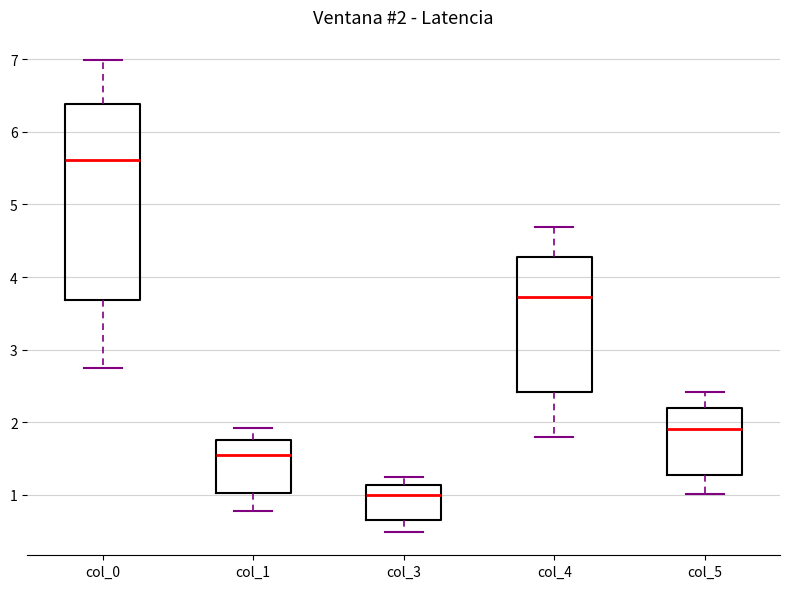

Comparing the boxes themselves (not the whiskers), which one is the tallest?

col_0